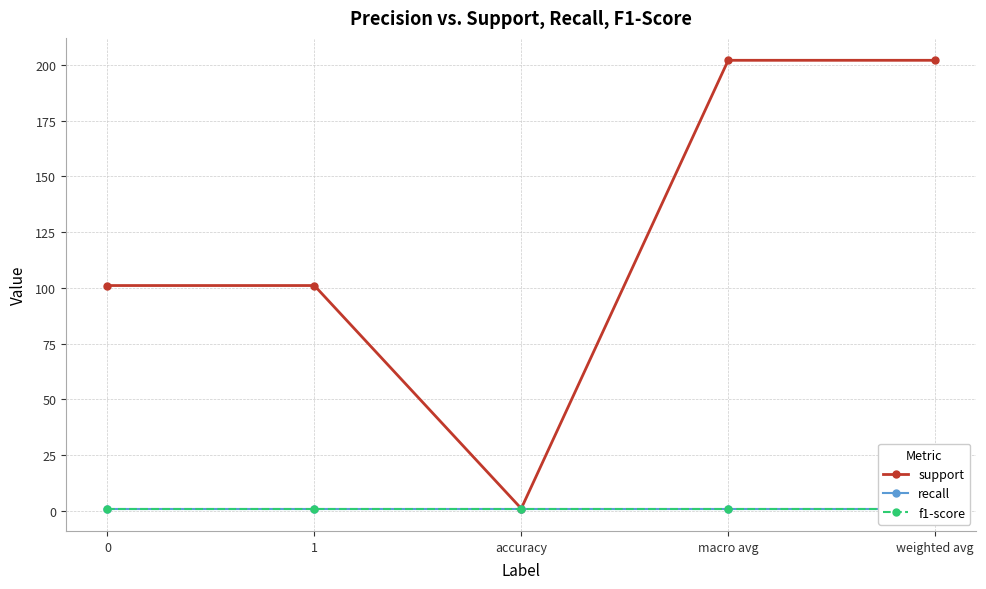

Reading left to right, what are all the values shown in this chart?

support: 0=101	1=101	accuracy=1	macro avg=202	weighted avg=202
recall: 0=1	1=1	accuracy=1	macro avg=1	weighted avg=1
f1-score: 0=1	1=1	accuracy=1	macro avg=1	weighted avg=1